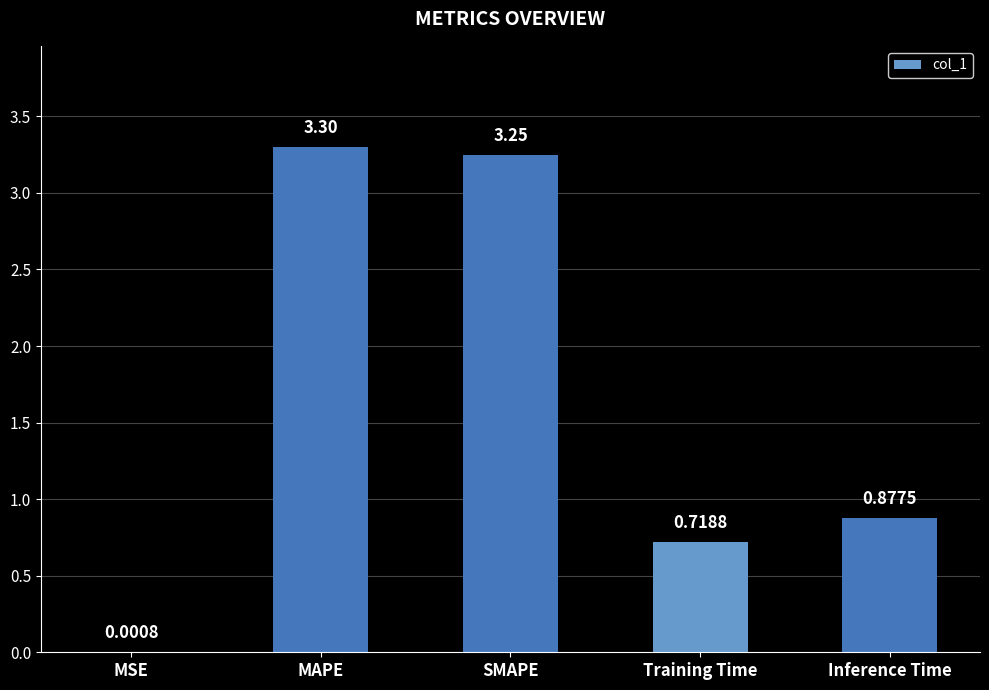

Which label corresponds to the largest value in the chart?

MAPE